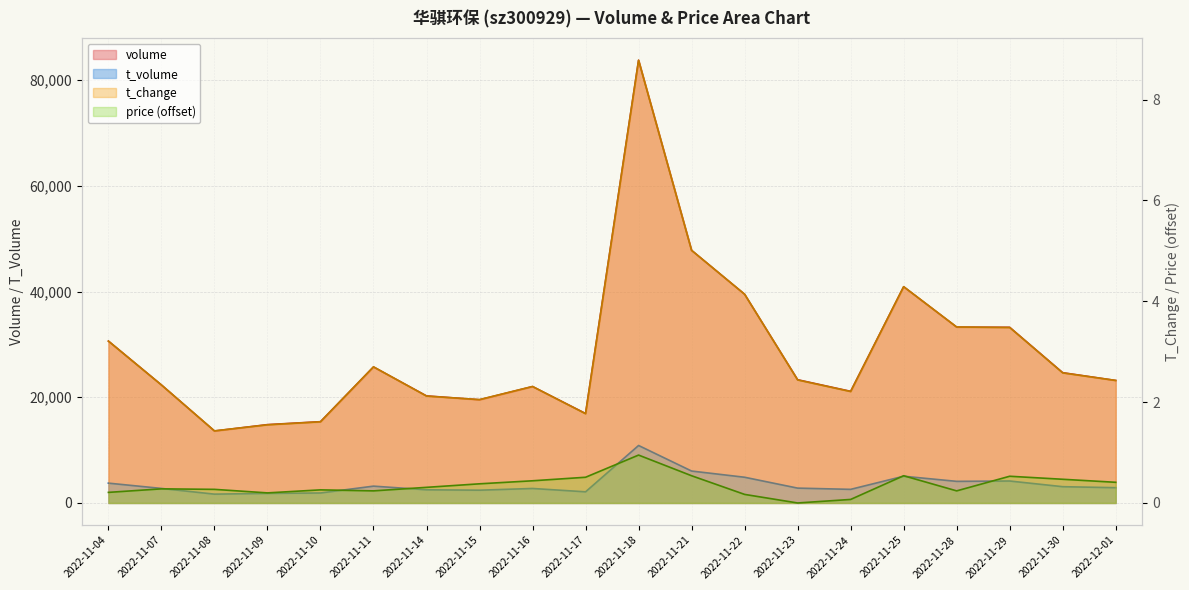

What is the sum of all t_change values?

59.9